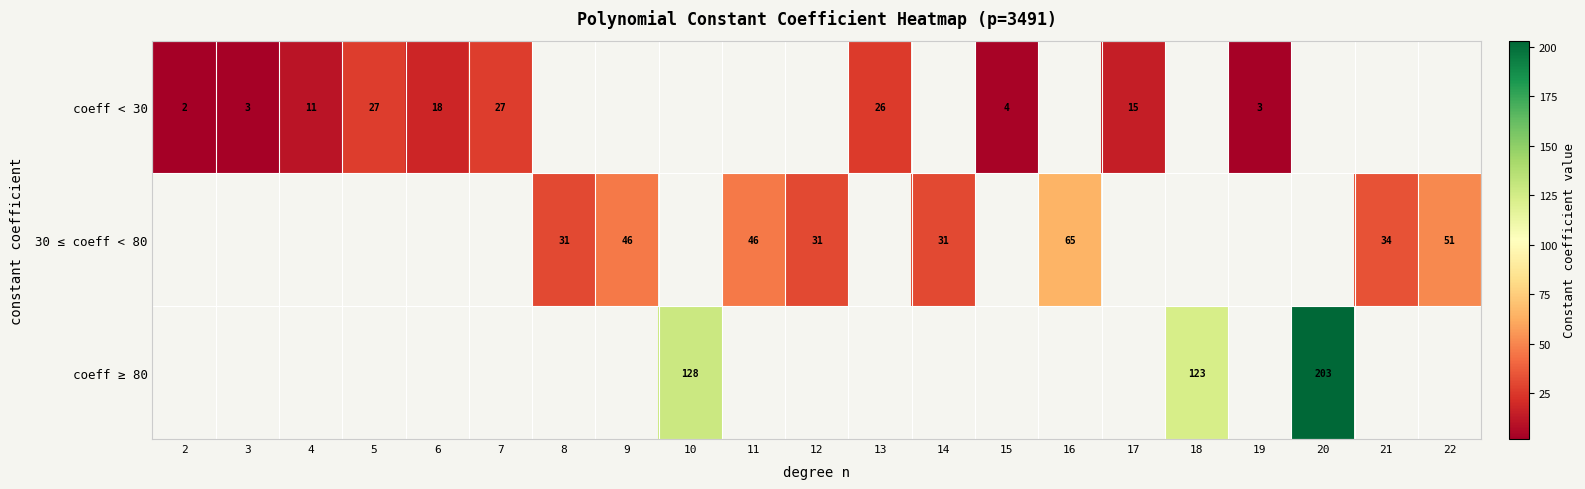

Where is 30 ≤ coeff < 80 nearest to the value 32?

8